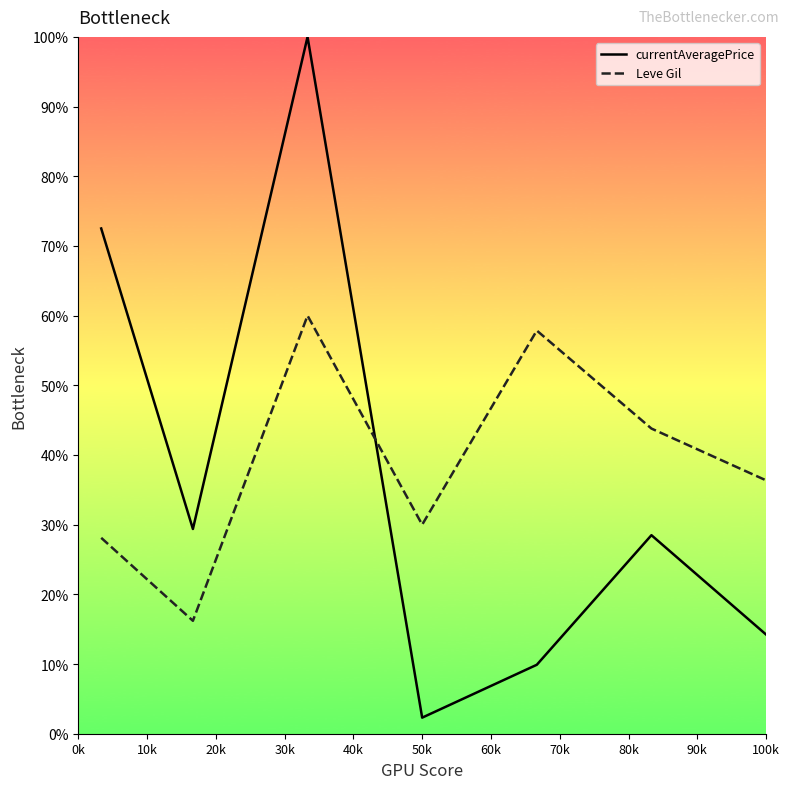

What are all the series names shown in the legend?

currentAveragePrice, Leve Gil